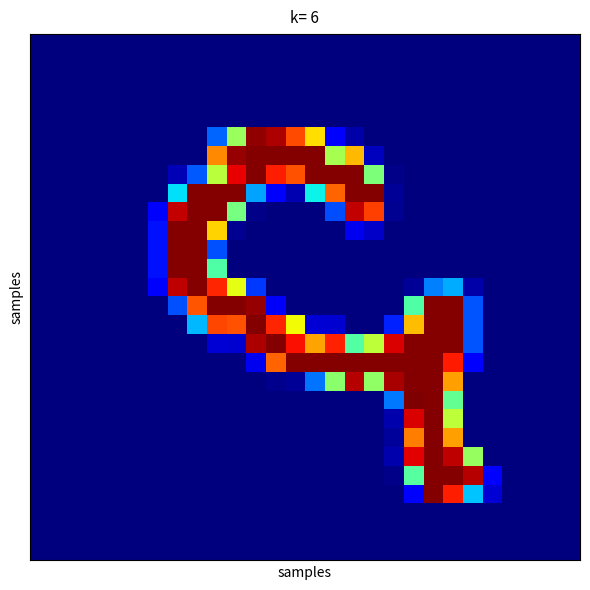

At how many categories does at least one series exceed 18?

18